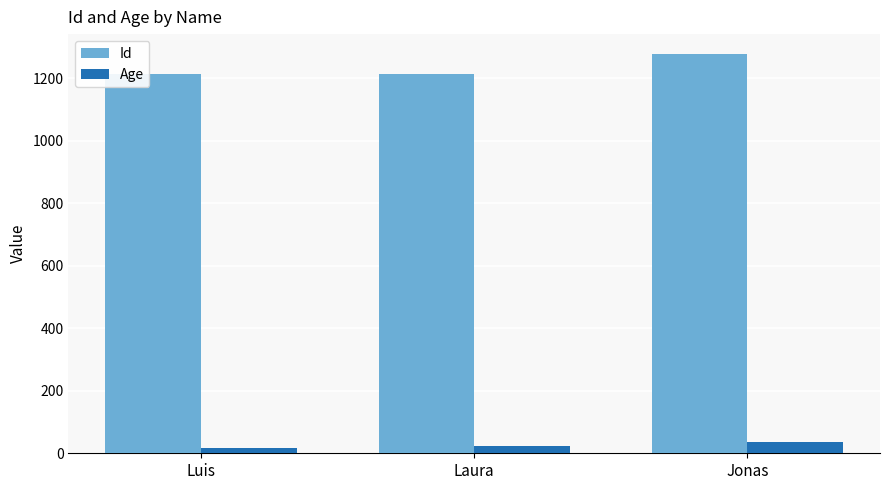

What is the spread (max minus min) of values at Jonas?

1243